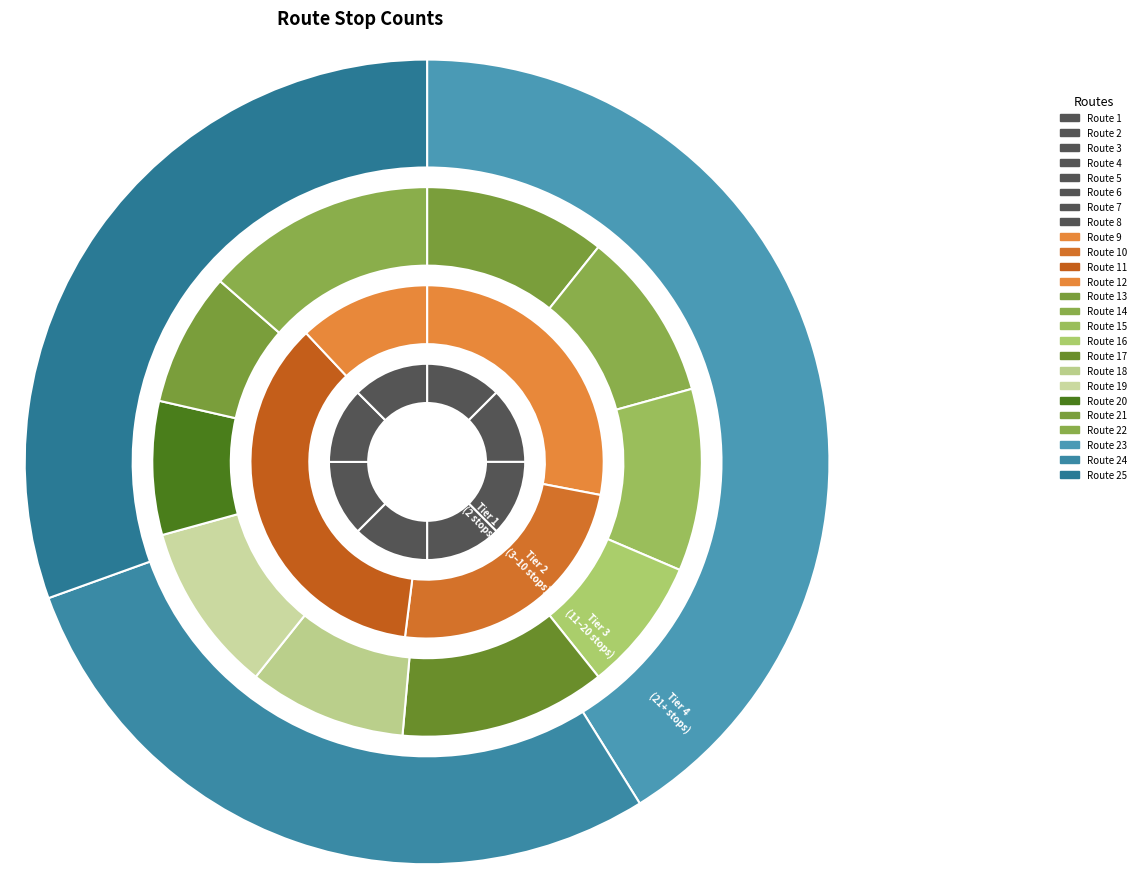

What is the total percentage of Route 9 and Route 17?

7.8%